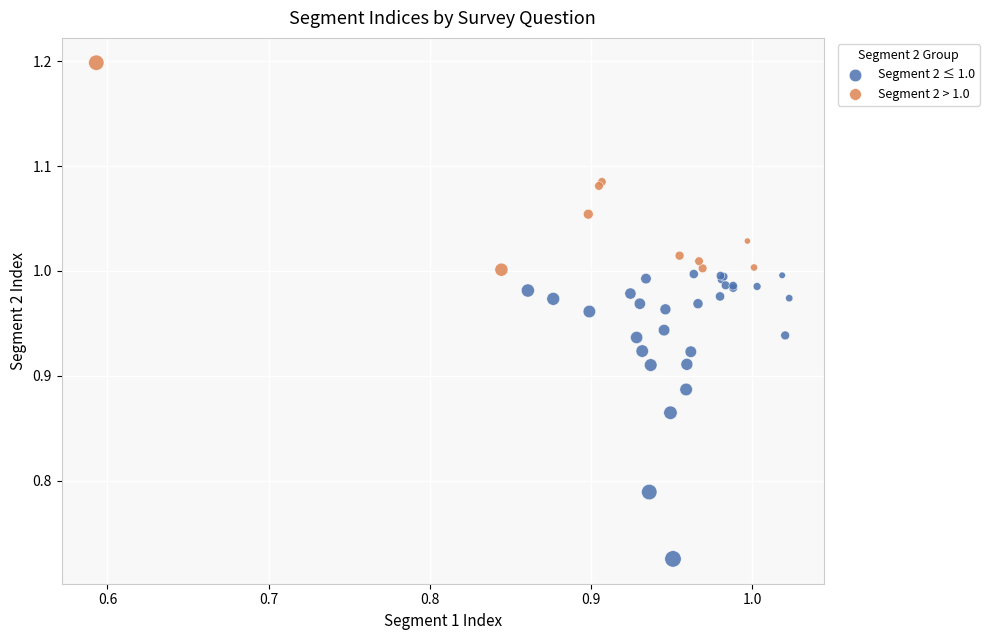

Which series reaches the maximum Y coordinate?

Segment 2 > 1.0